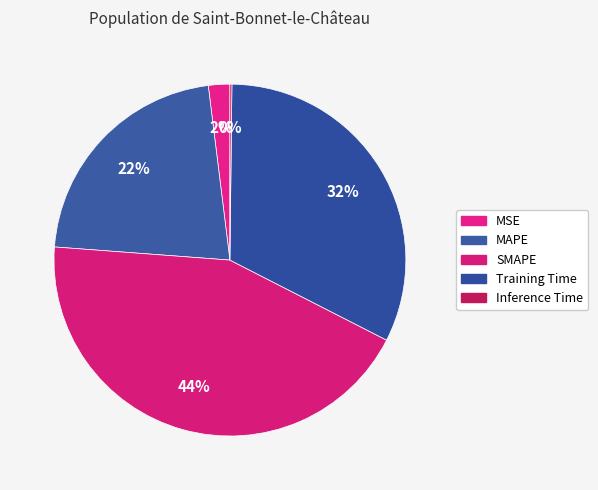

How many slices are in this pie chart?

5